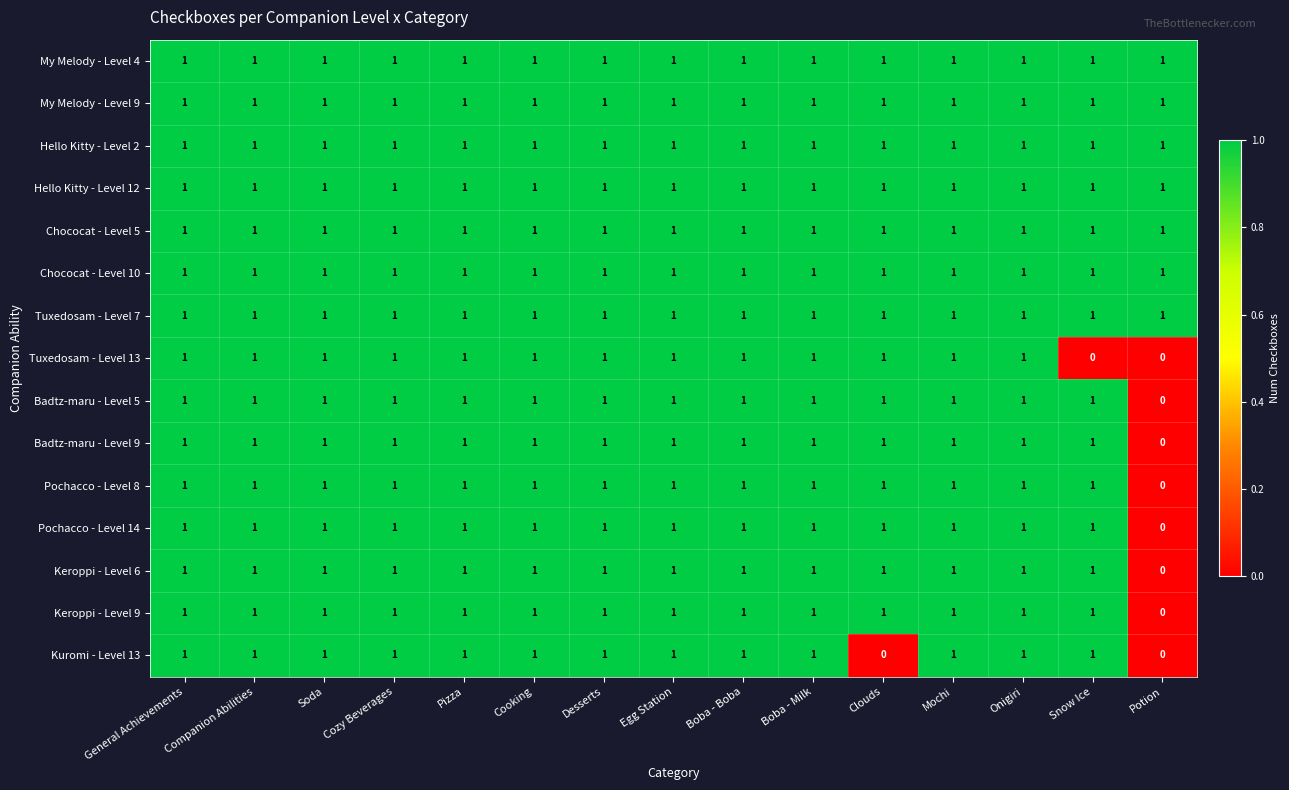

What is the sum of all Pochacco - Level 8 values?

14